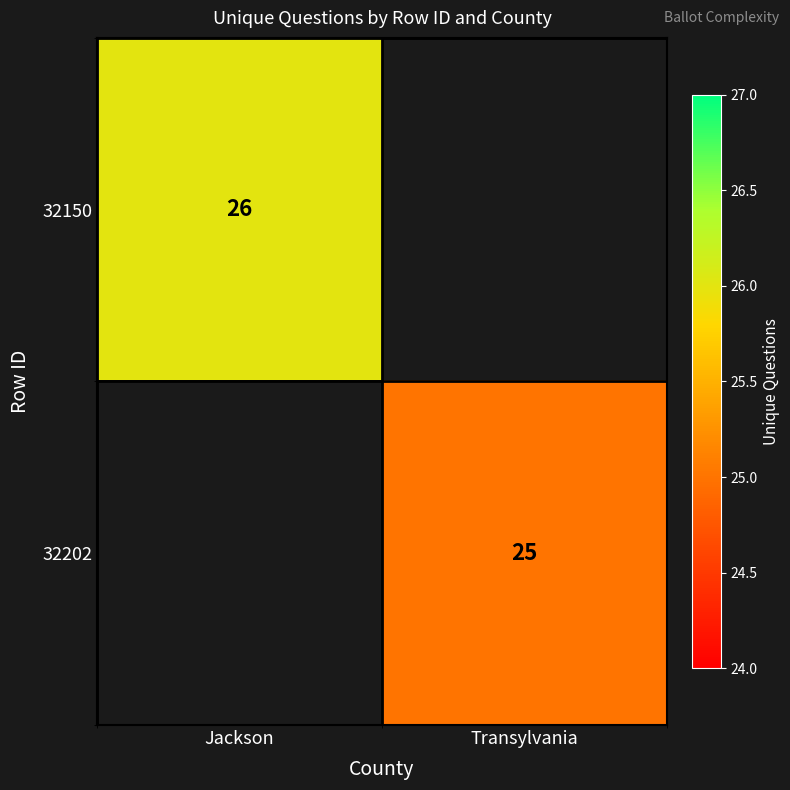

At which category does the chart reach its peak across all series?

Jackson